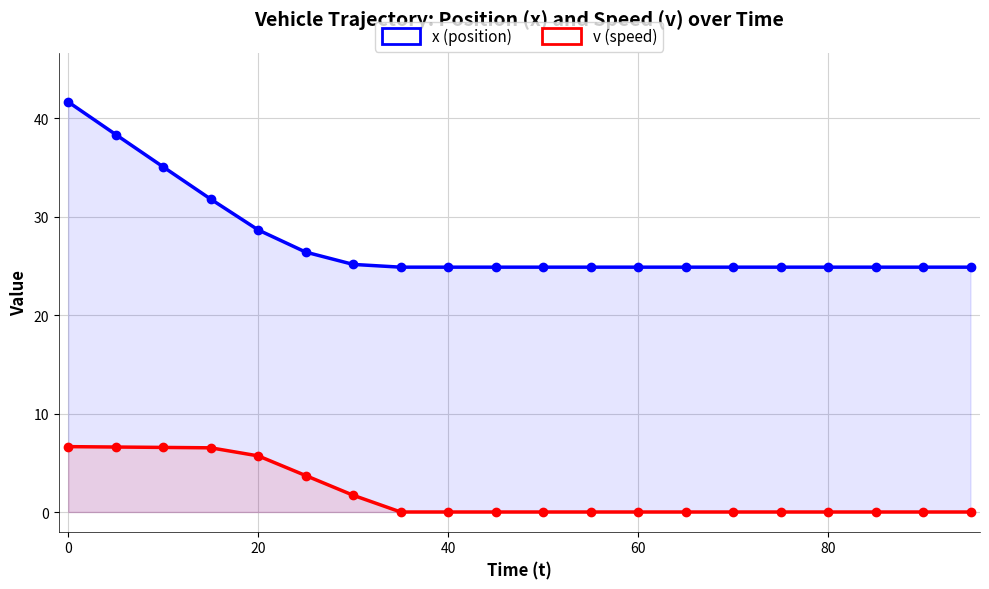

At how many categories does at least one series exceed 28?

5